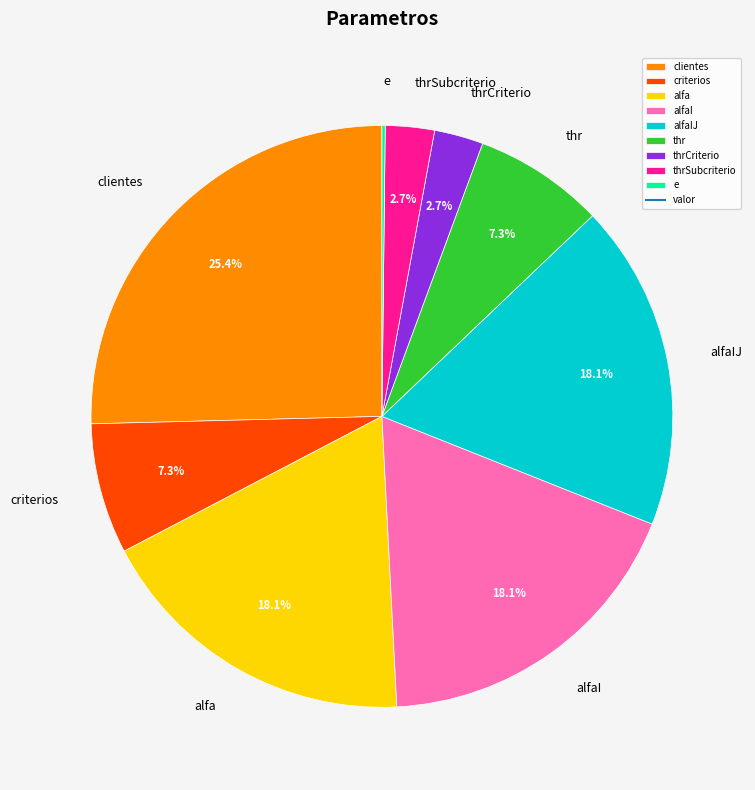

Does any single category account for the majority?

No